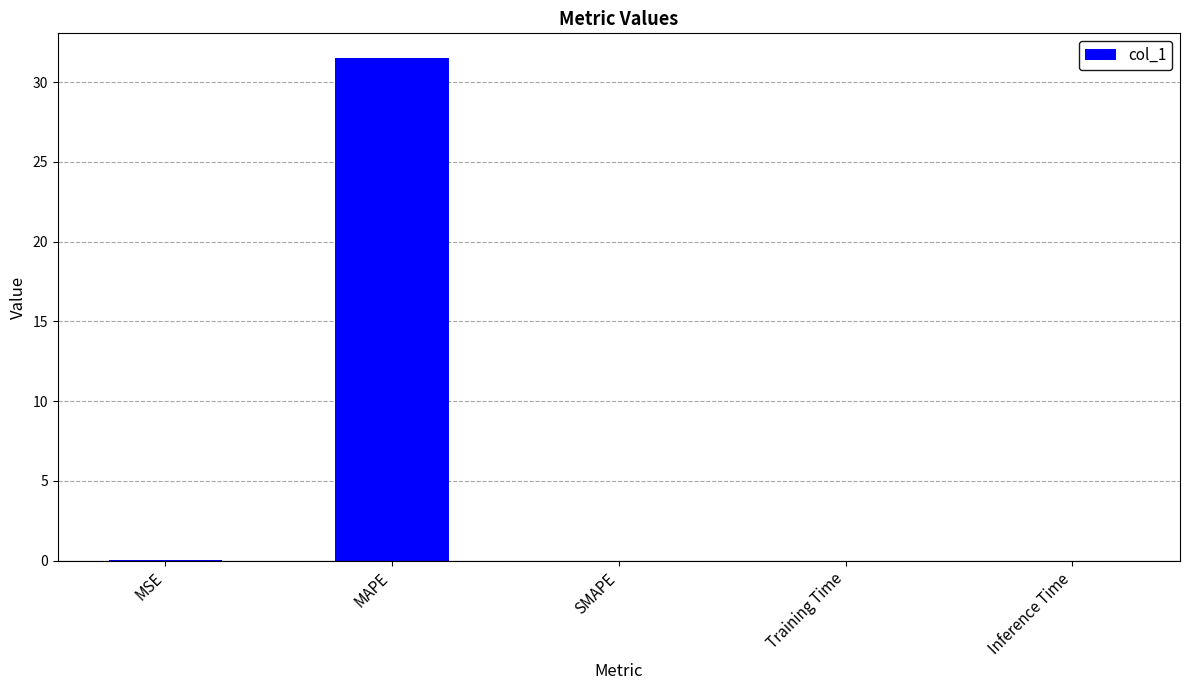

Count the number of data series in this chart.

1